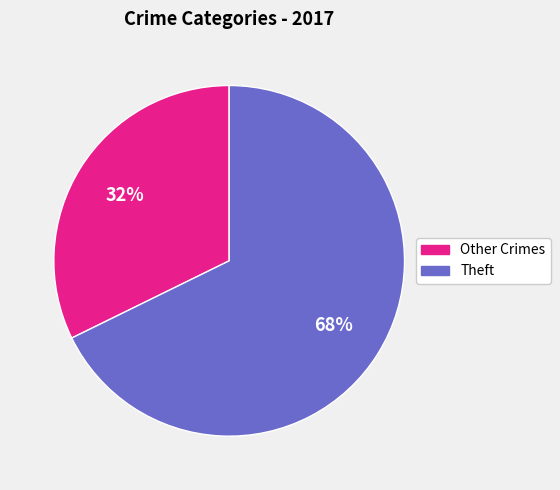

To the nearest percent, what is the average slice percentage?

50%